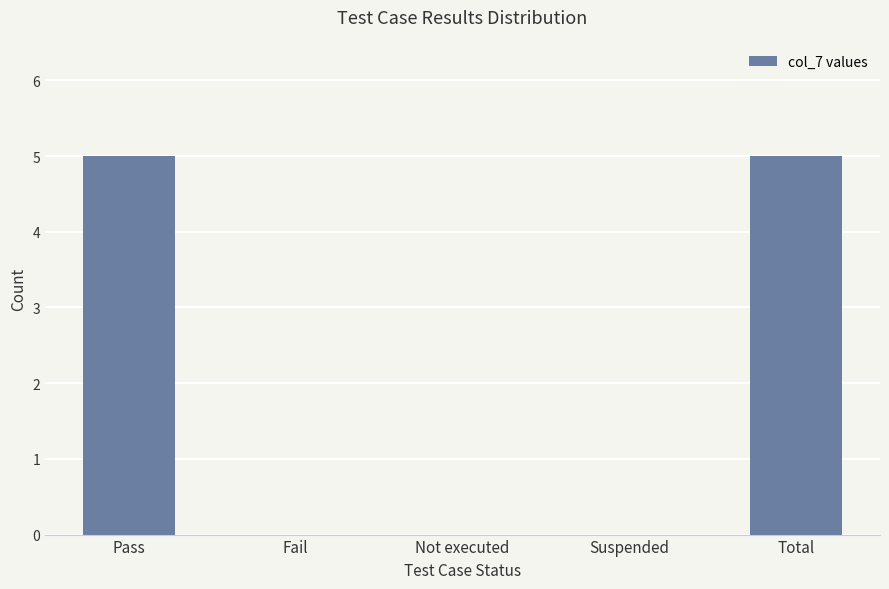

What is the approximate value at Total?

5